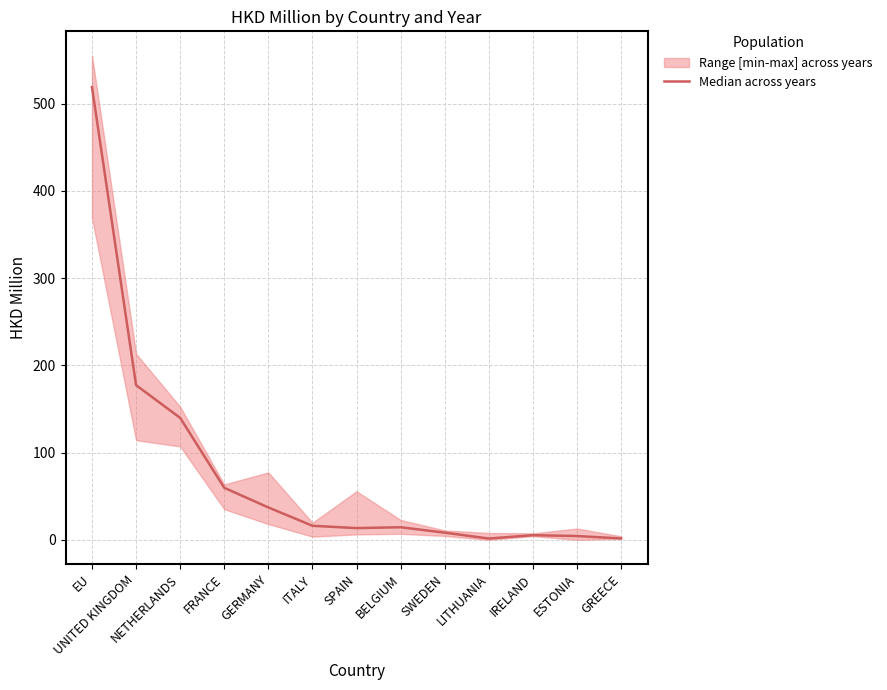

Rank the categories by value from lowest to highest.

LITHUANIA, GREECE, ESTONIA, IRELAND, SWEDEN, SPAIN, BELGIUM, ITALY, GERMANY, FRANCE, NETHERLANDS, UNITED KINGDOM, EU